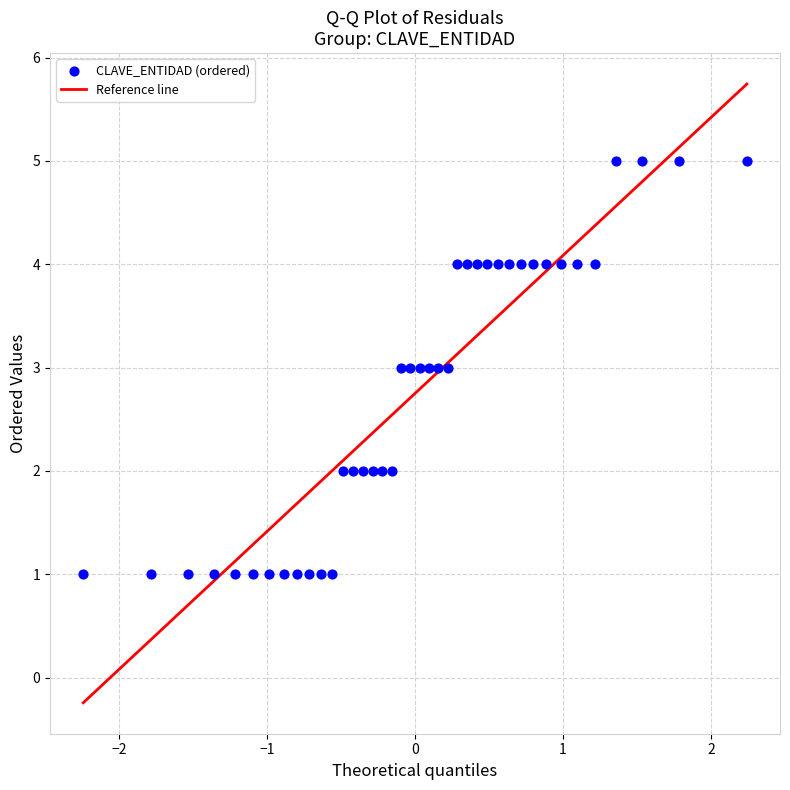

What is the range of Y values (max minus min)?

4